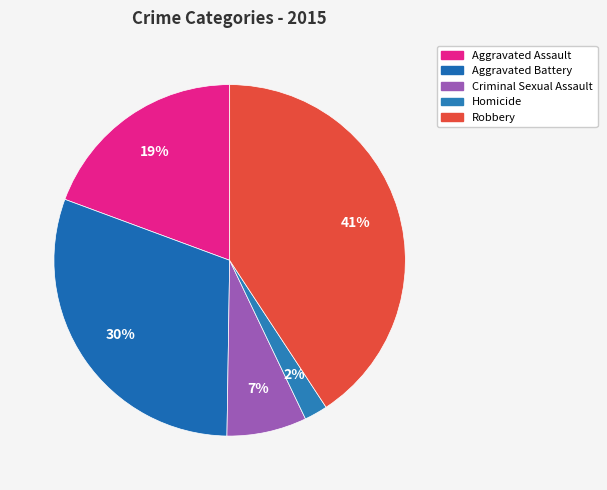

What is the change in value from Aggravated Assault to Homicide?

-3805